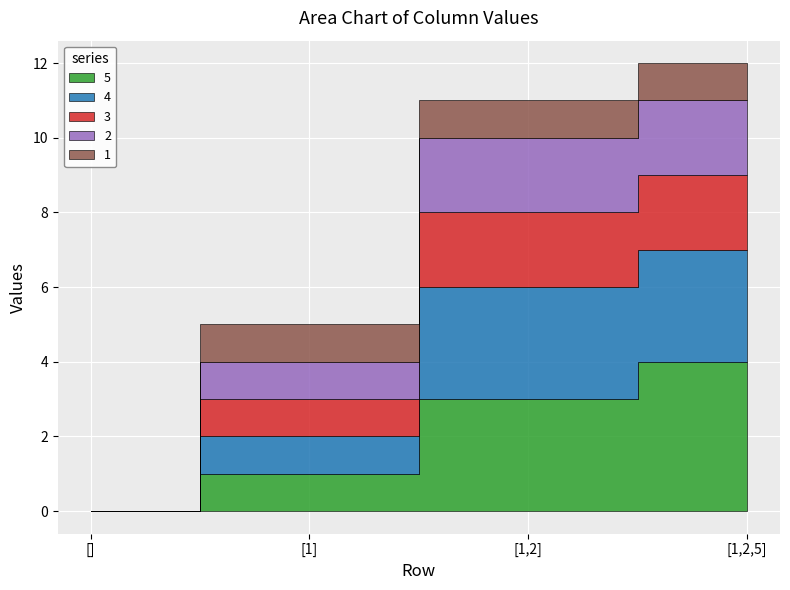

True or false: 4 and 1 cross at least once.

False